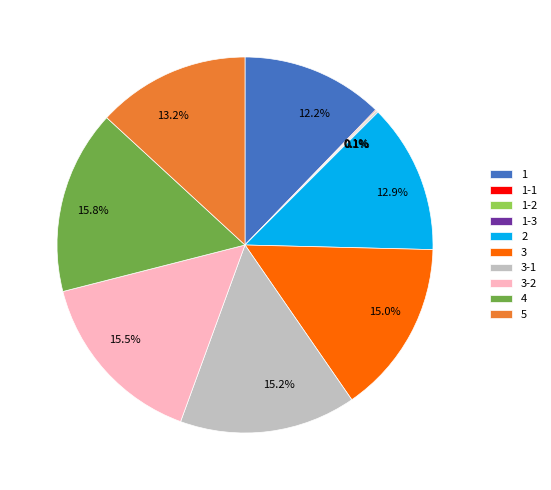

What percentage is the 5 slice, to the nearest percent?

13%